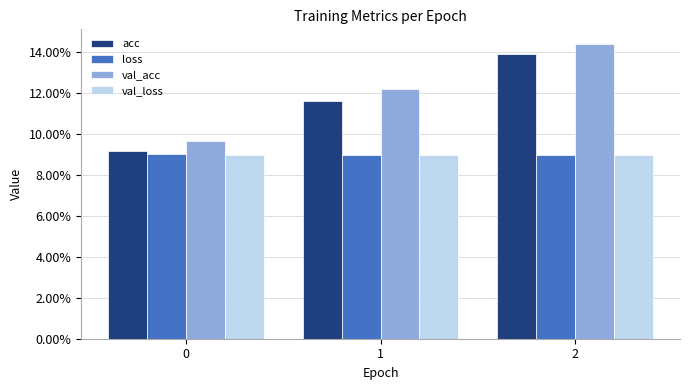

Does the chart contain any negative values?

No